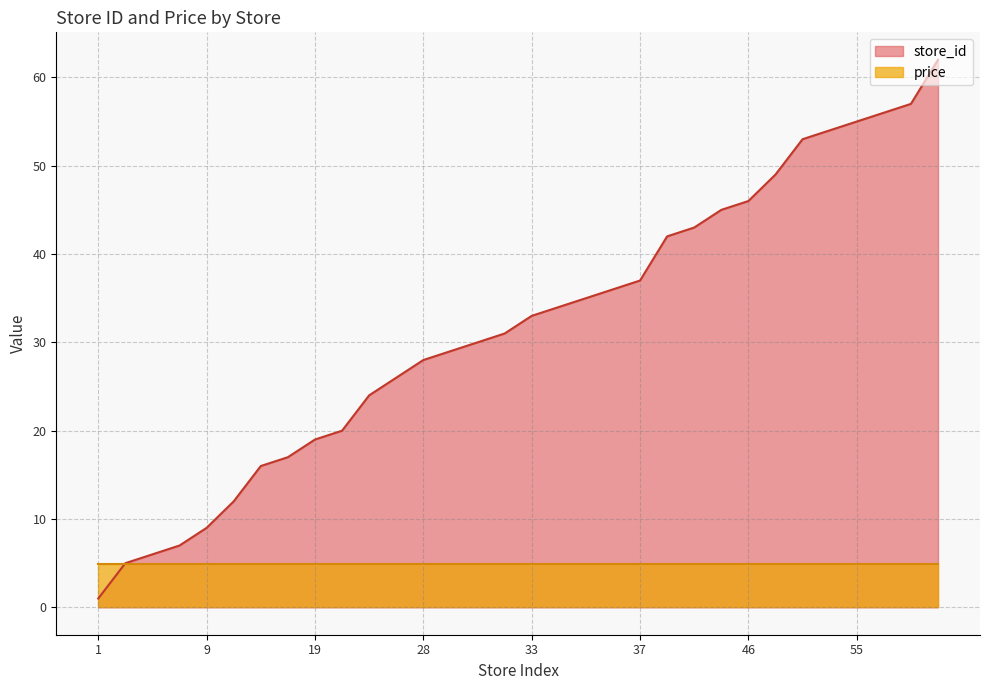

The value at 30 is 30. True or false?

True